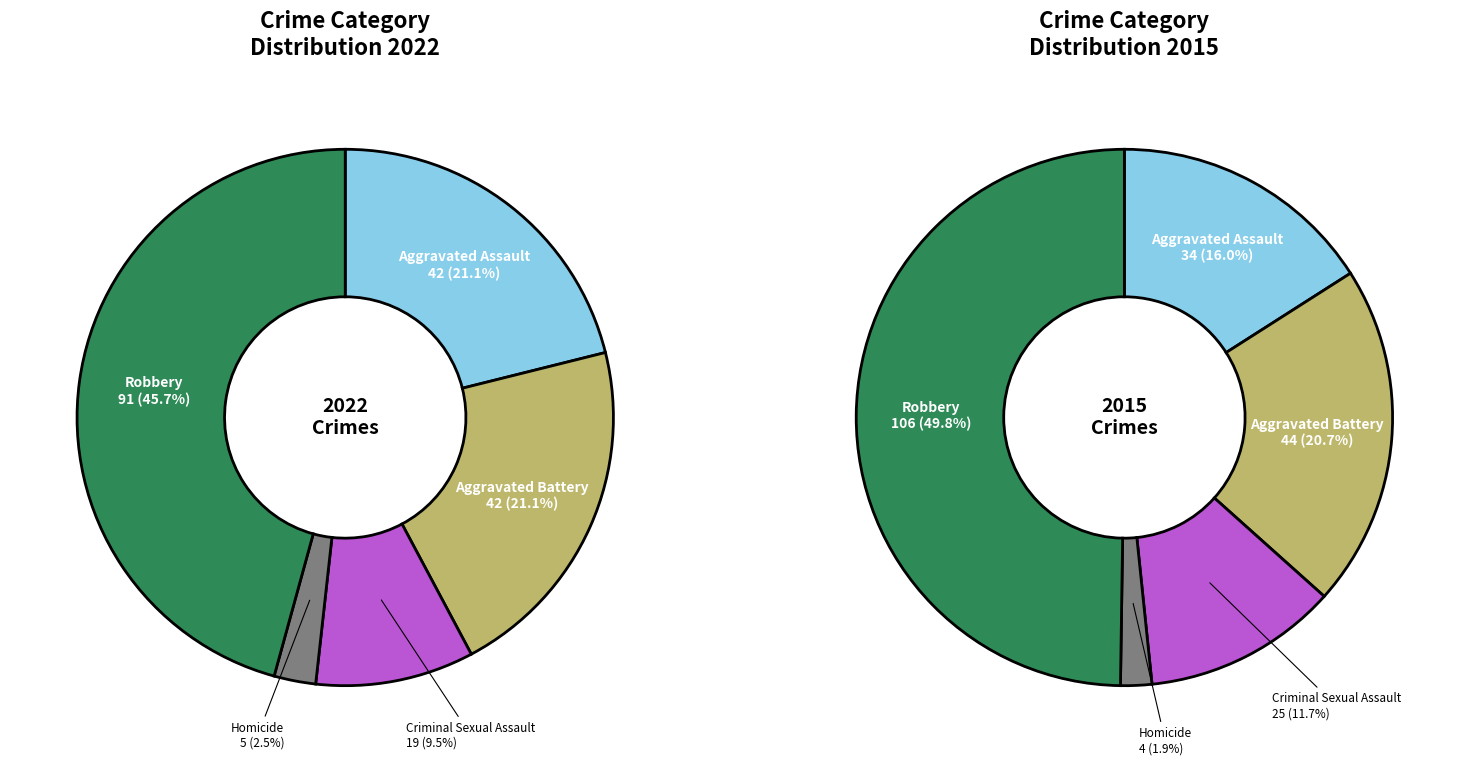

True or false: Aggravated Assault accounts for 21% of the total.

True